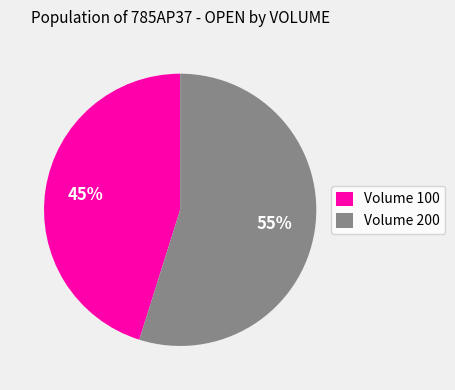

Does any single category account for the majority?

Yes